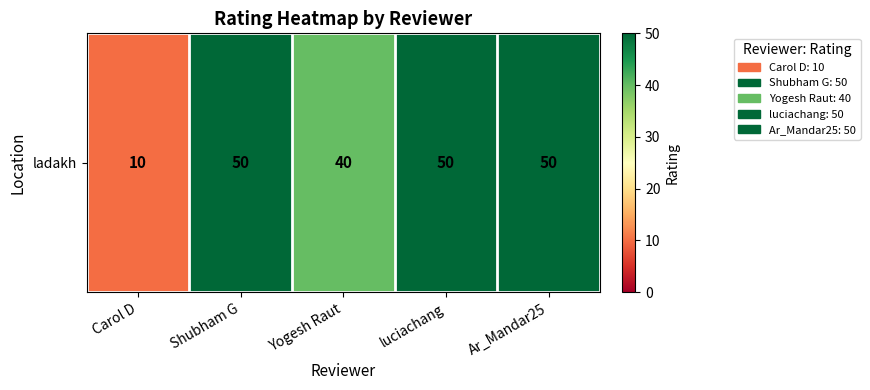

What is the difference between the second highest and minimum values?

40